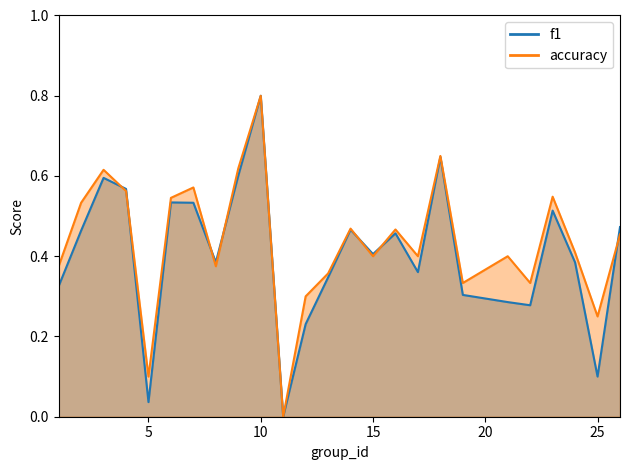

Is it true that f1 equals 0.3 at 1?

True